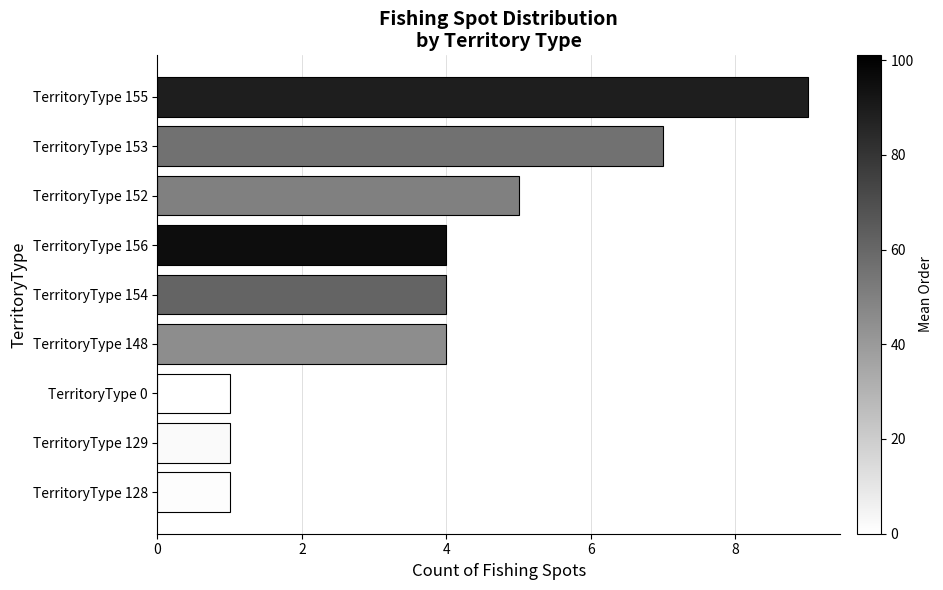

What is the difference between the maximum and second lowest values?

8